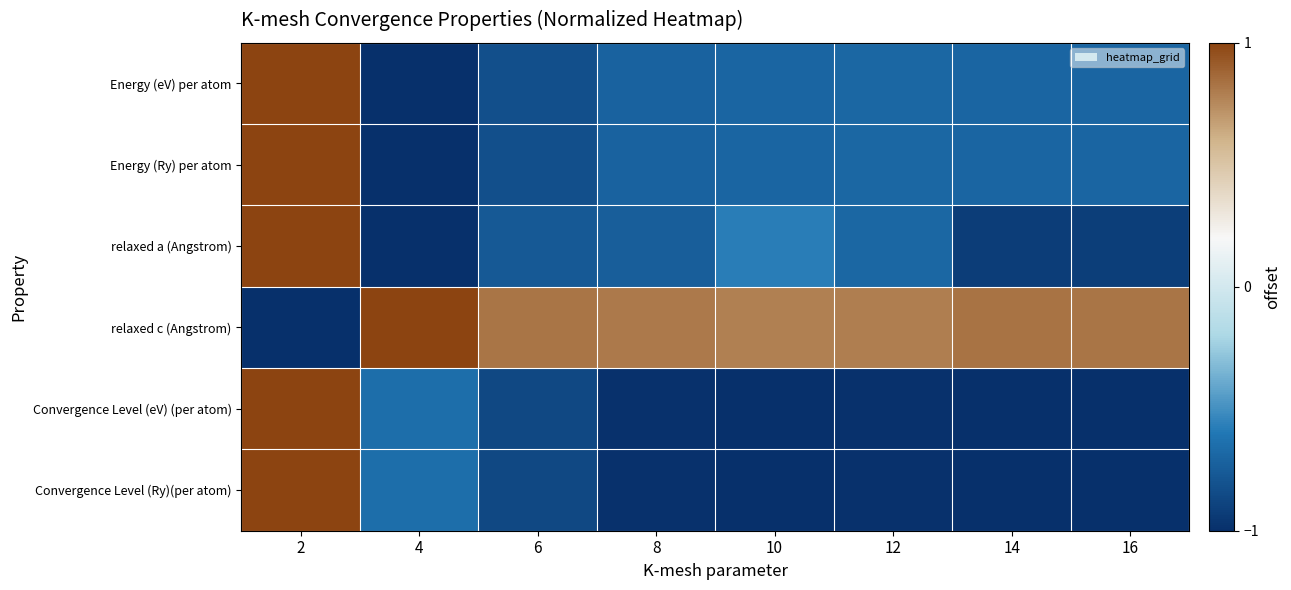

What is the smallest value displayed?

-1.0